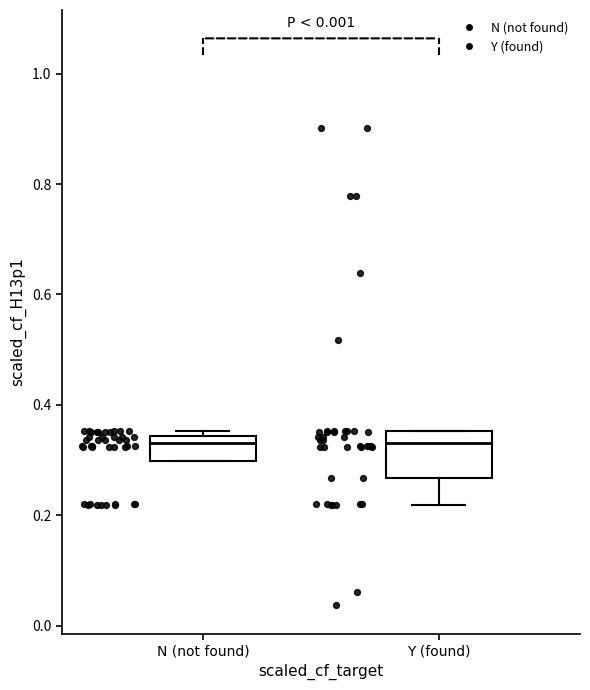

Reading left to right, read every box against the y-axis: the position of its median line, the range the box covers, and the ends of its whiskers. The values are not printed on the chart, so give them approximately, as read against the axis.

N (not found): median 0.34 (just below the box's upper edge), box 0.30 to 0.34, whiskers 0.30 to 0.36
Y (found): median 0.34, box 0.26 to 0.36, whiskers 0.22 to 0.36